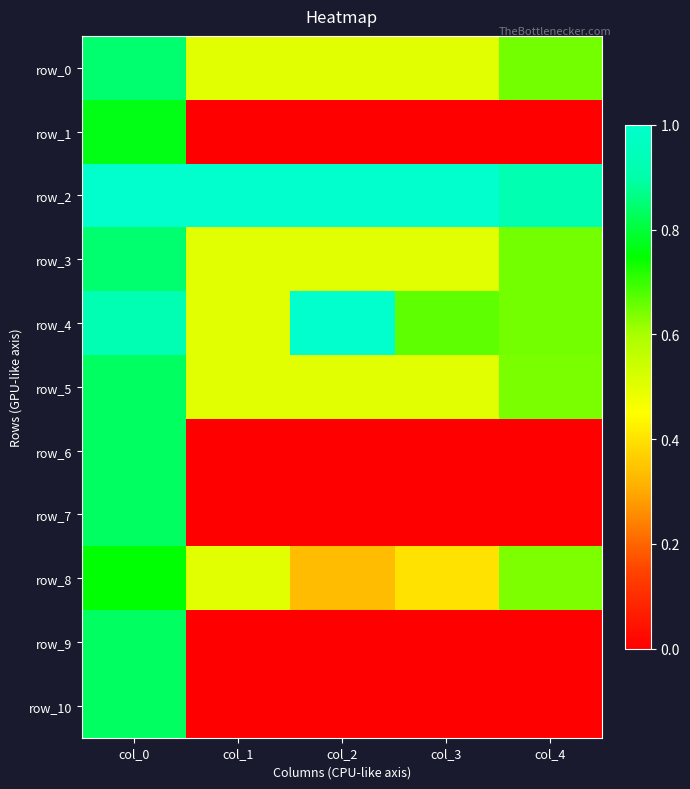

The row_0 series shows 0.8 at col_0. True or false?

True